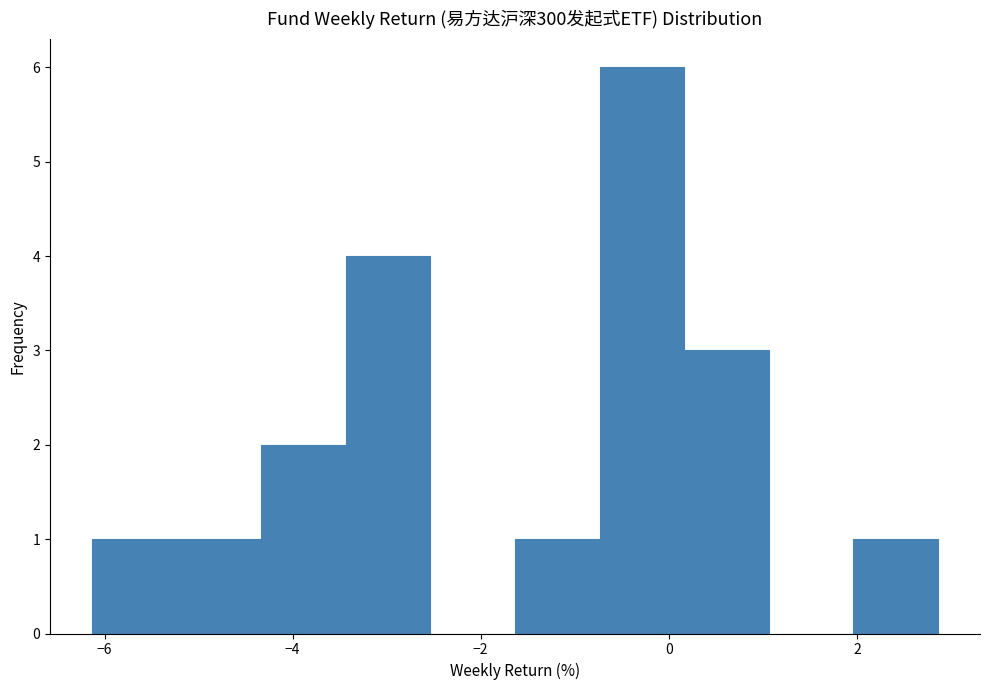

Reading left to right, transcribe this chart: for each bar, give the range it covers on the x-axis and its height. Neither the bar edges nor the heights are printed on the chart, so give them approximately, as read against the axes.

-6.2 to -5.2: 1
-5.2 to -4.4: 1
-4.4 to -3.4: 2
-3.4 to -2.6: 4
-2.6 to -1.6: 0
-1.6 to -0.8: 1
-0.8 to 0.2: 6
0.2 to 1.0: 3
1.0 to 2.0: 0
2.0 to 2.8: 1